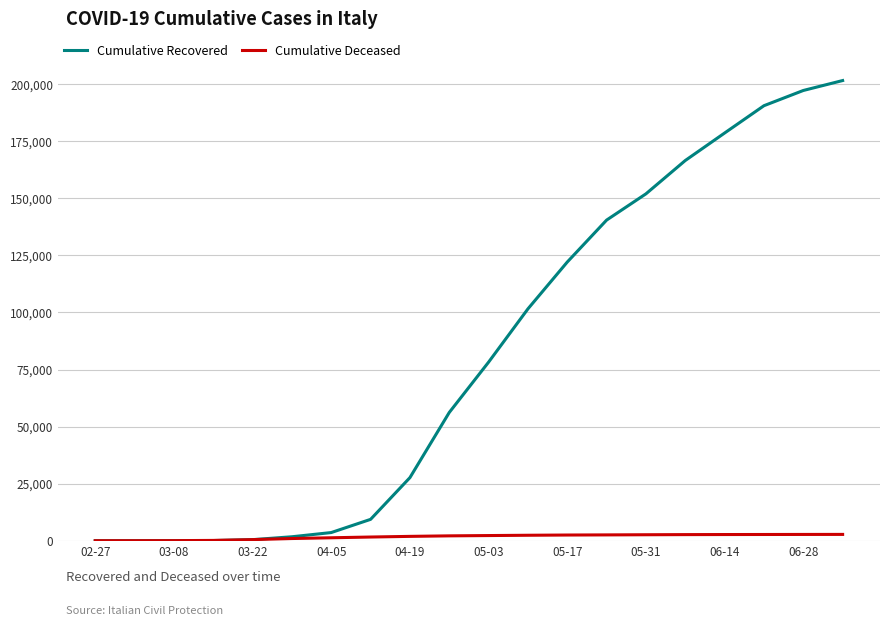

Which series has the largest range (max minus min)?

Cumulative Recovered